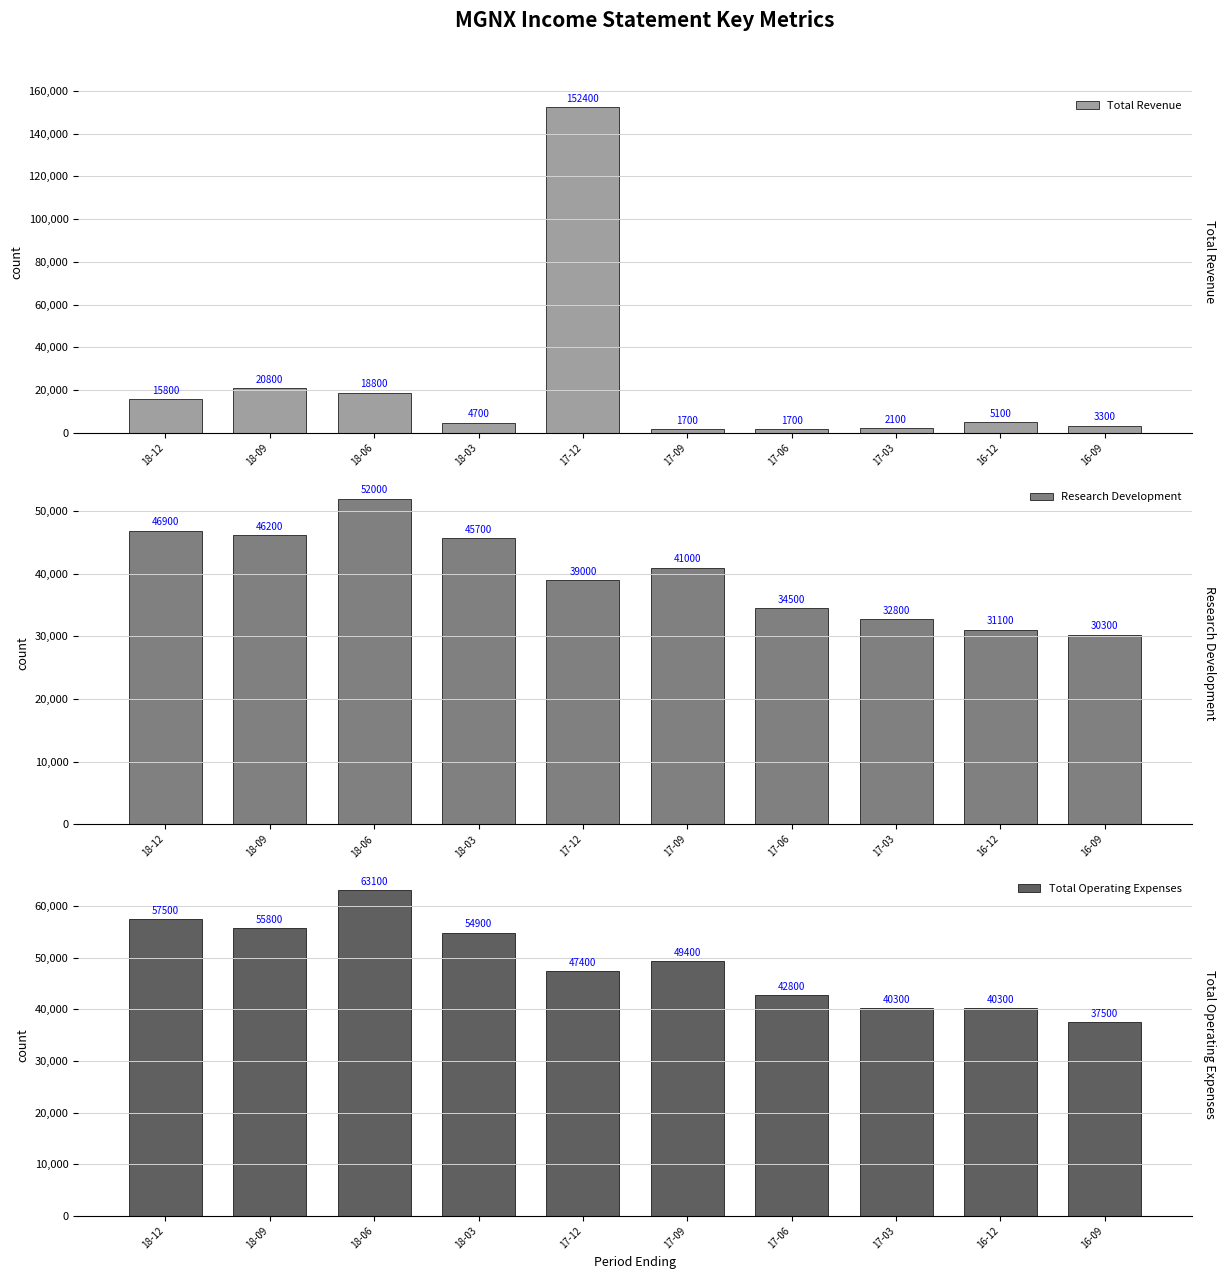

What is the difference between the maximum and minimum values in the Research Development series?

21700